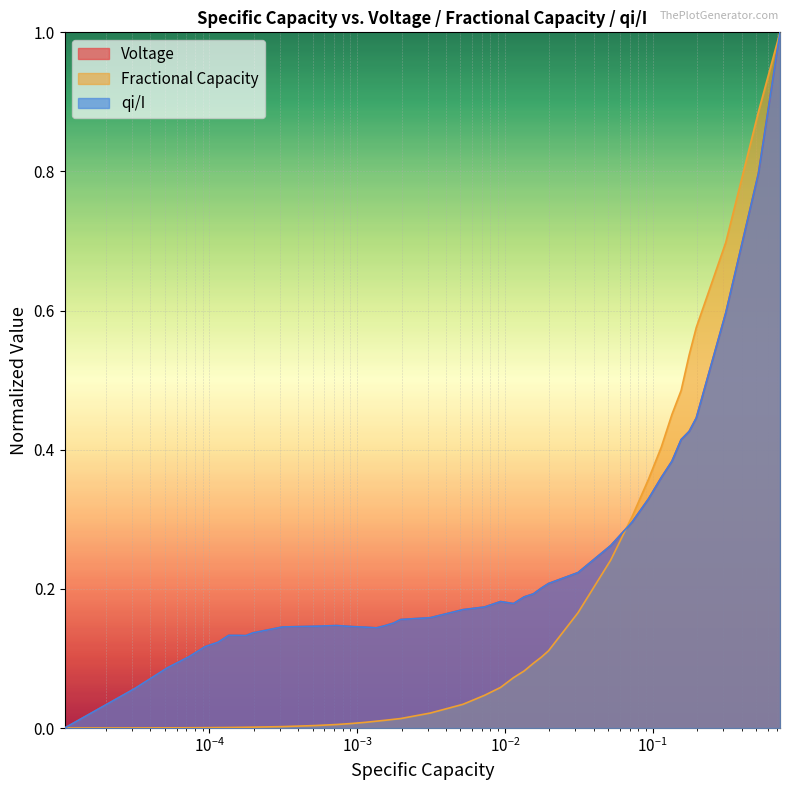

What is the difference between the second highest and second lowest values in the Voltage series?

0.7